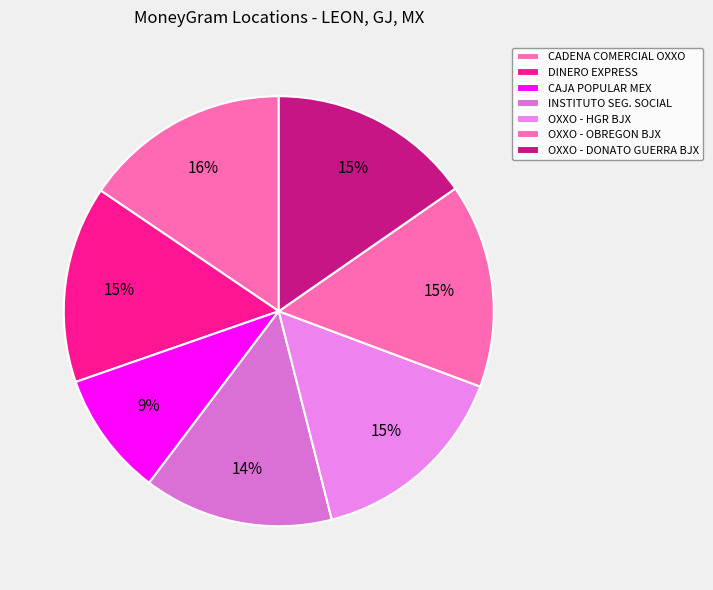

Does any single category account for the majority?

No